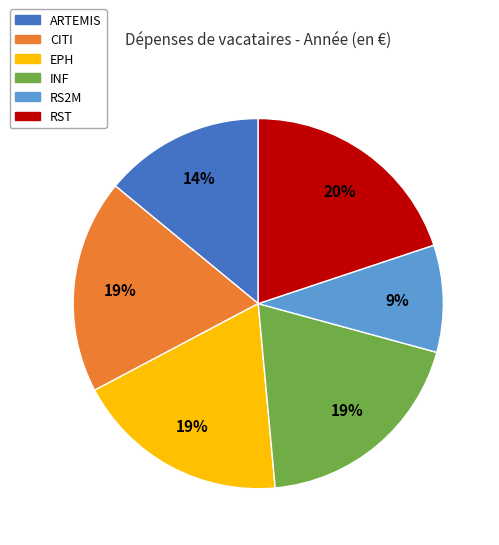

Approximately how many times larger is the value at RS2M compared to EPH?

0.5